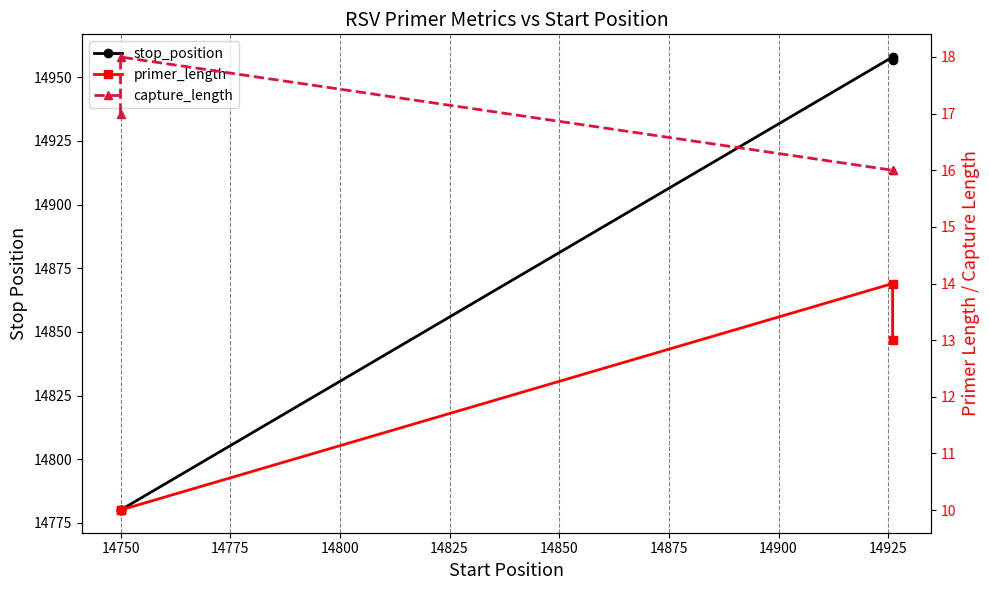

The value of primer_length at 14775 is 23. True or false?

False